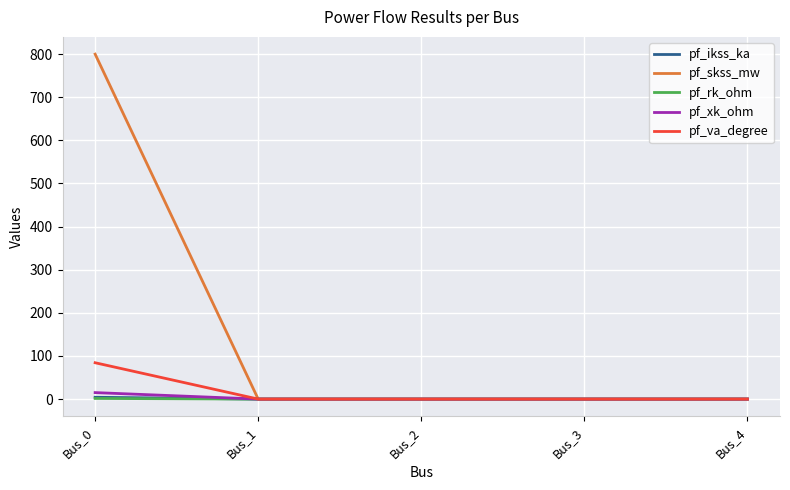

Which category has the highest value across all series?

Bus_0